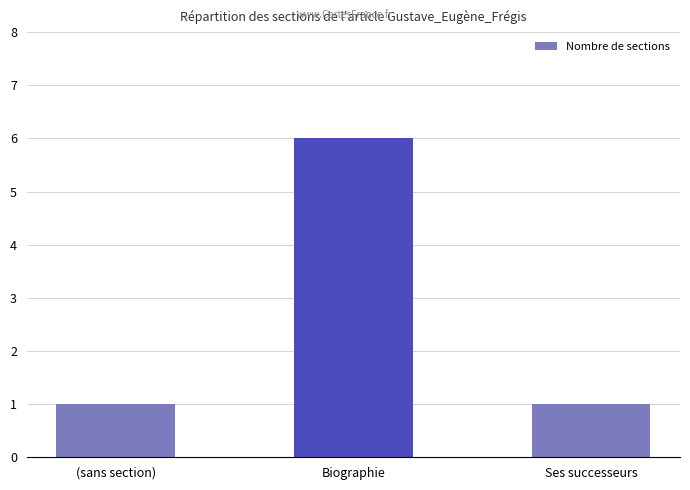

What is the maximum value shown in the chart?

6